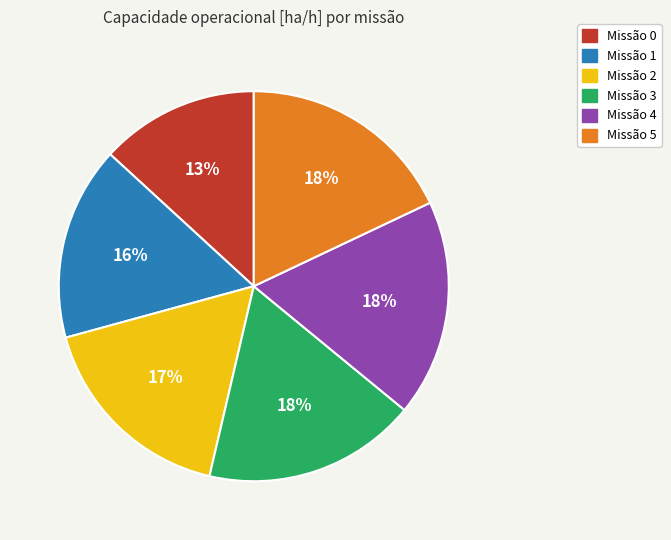

To the nearest percent, what is the average slice percentage?

17%